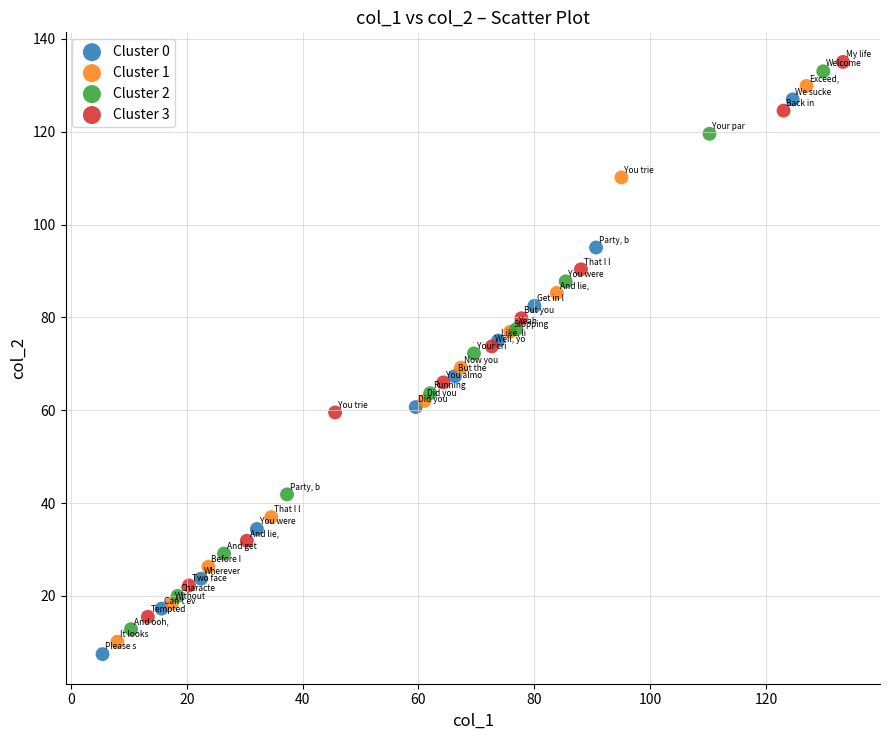

Which series has the widest spread of Y values?

Cluster 2